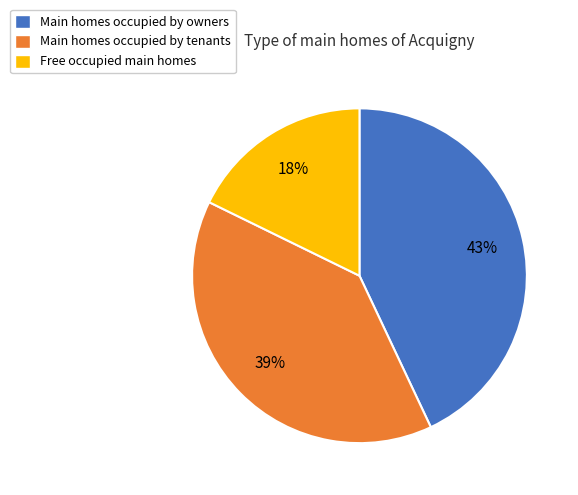

Is it true that Main homes occupied by tenants is 33% of the pie?

False